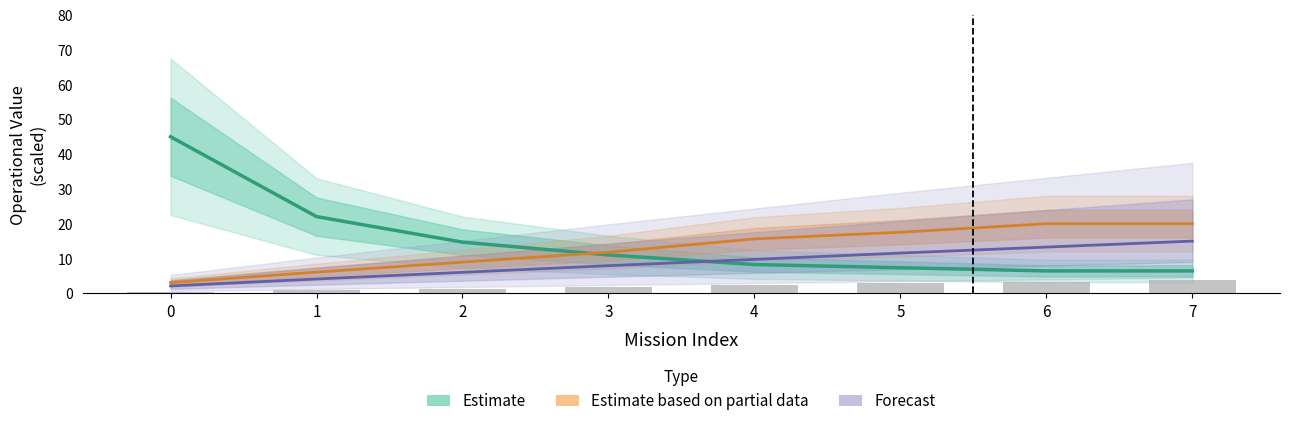

The value of Autonomia Projetada [h] at 5 is 11.6. True or false?

True